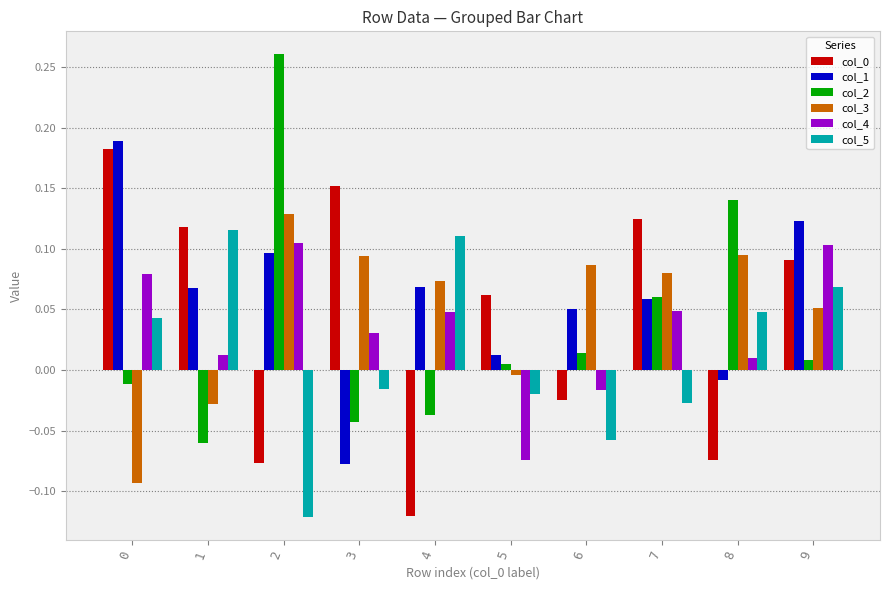

Is it true that col_1 equals 0.0 at 5?

True